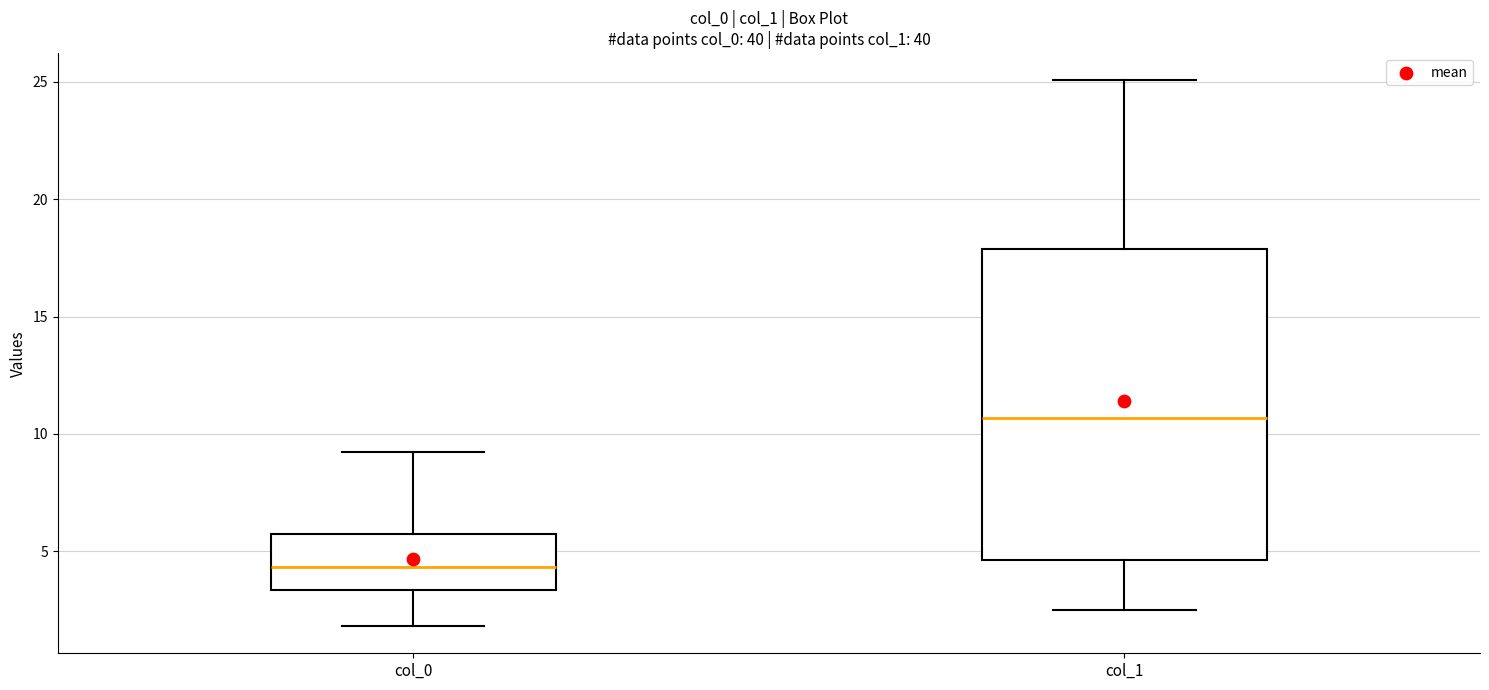

Where is the upper edge of the box for col_1 on the y-axis? The values are not printed on the chart, so give them approximately, as read against the axis.

18.0